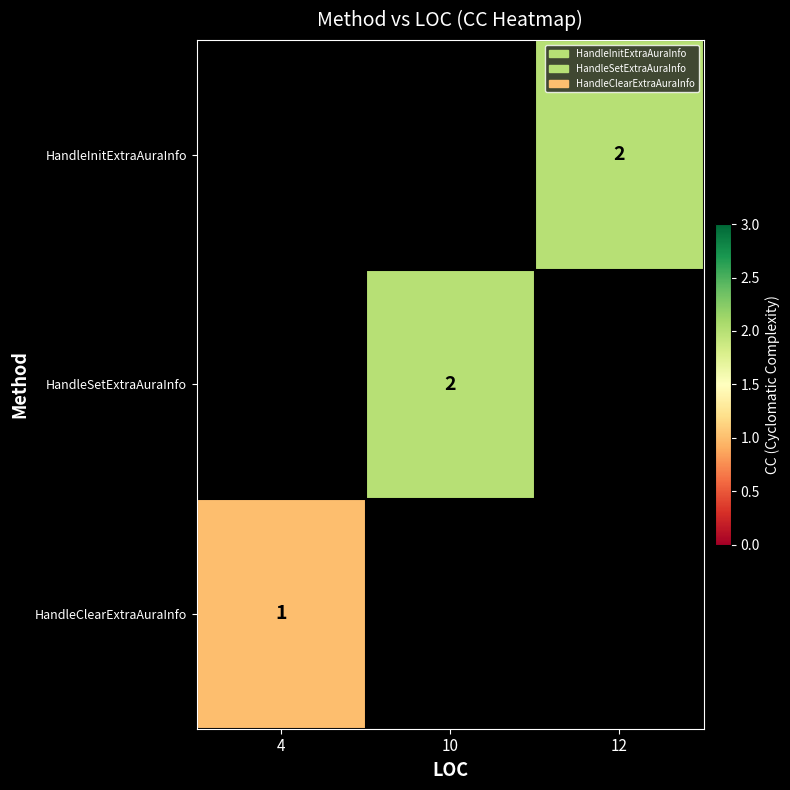

The HandleClearExtraAuraInfo series shows 1 at 4. True or false?

True